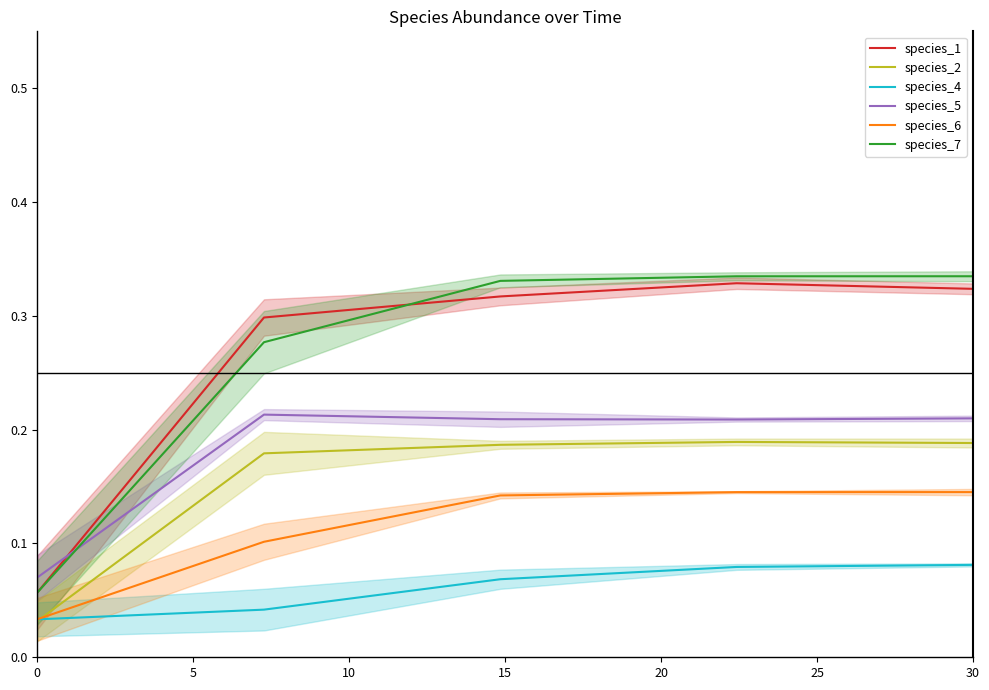

Reading left to right, what are all the values shown in this chart?

species_1: 0.1	0.3	0.3	0.3	0.3
species_2: 0.0	0.2	0.2	0.2	0.2
species_4: 0.0	0.0	0.1	0.1	0.1
species_5: 0.1	0.2	0.2	0.2	0.2
species_6: 0.0	0.1	0.1	0.1	0.1
species_7: 0.1	0.3	0.3	0.3	0.3